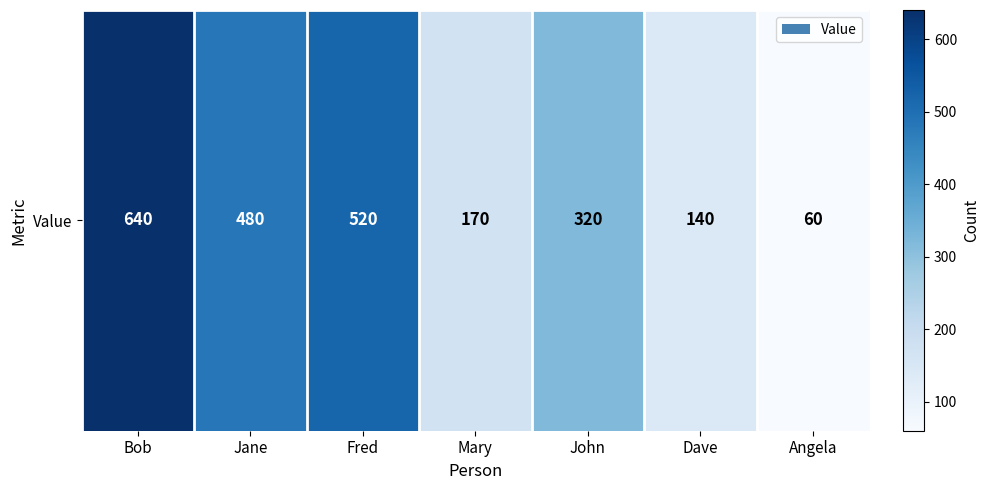

What is the difference between the maximum and minimum values?

580